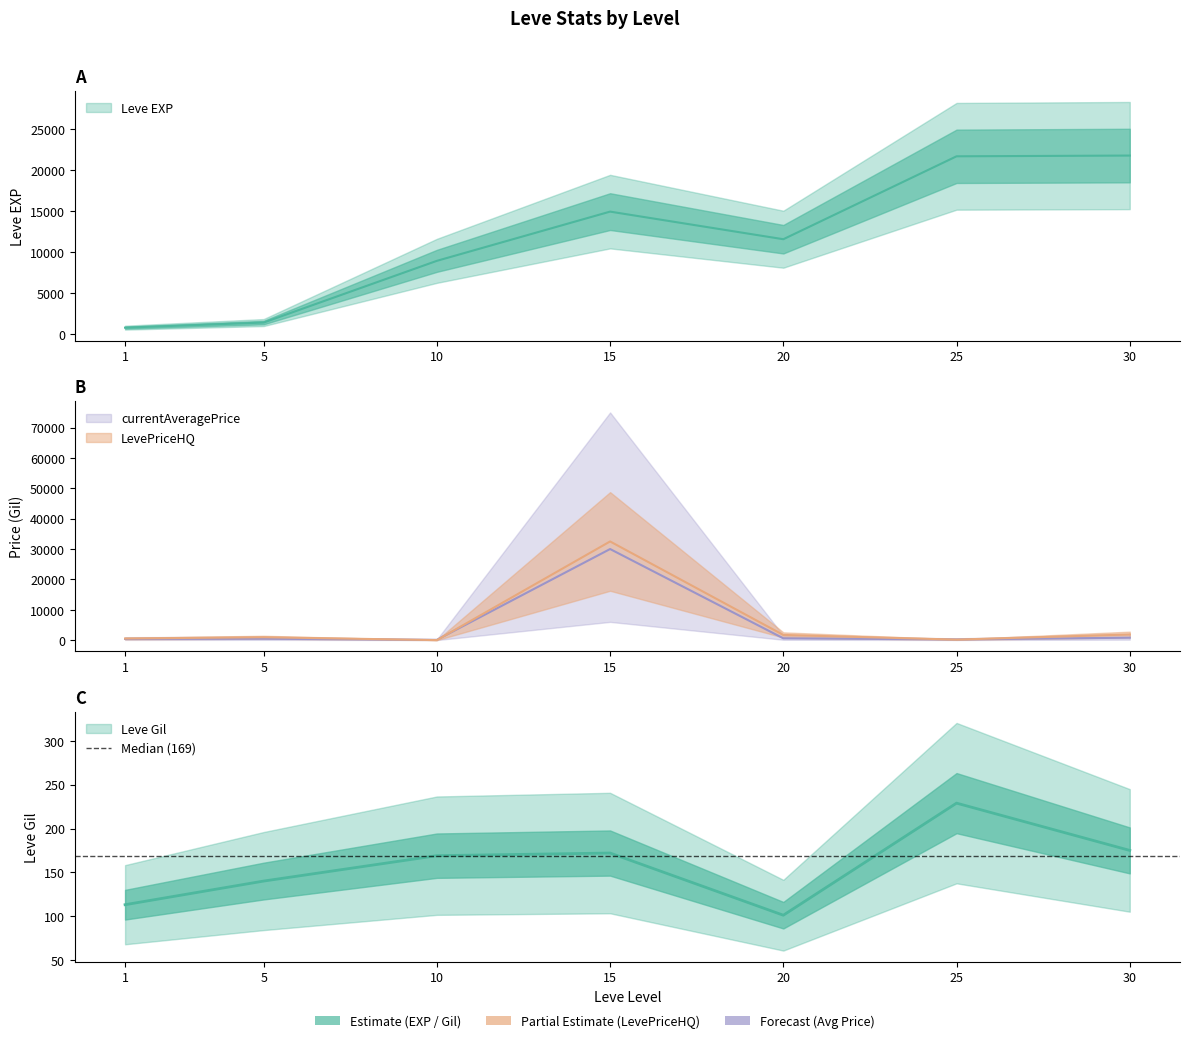

Where is currentAveragePrice nearest to the value 15045?

30